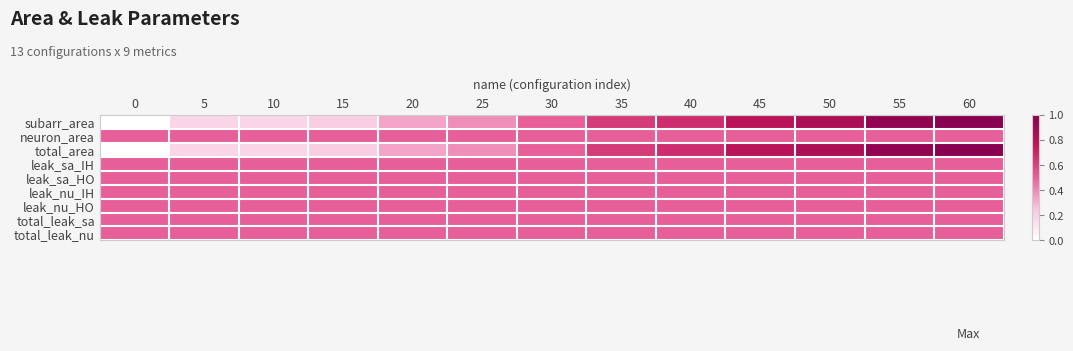

Reading left to right, transcribe all the data shown in this chart.

subarr_area: 0=0.0	5=0.2	10=0.2	15=0.2	20=0.3	25=0.4	30=0.5	35=0.6	40=0.7	45=0.8	50=0.8	55=1.0	60=1.0
neuron_area: 0=0.5	5=0.5	10=0.5	15=0.5	20=0.5	25=0.5	30=0.5	35=0.5	40=0.5	45=0.5	50=0.5	55=0.5	60=0.5
total_area: 0=0.0	5=0.2	10=0.2	15=0.2	20=0.3	25=0.4	30=0.5	35=0.6	40=0.7	45=0.8	50=0.8	55=1.0	60=1.0
leak_sa_IH: 0=0.5	5=0.5	10=0.5	15=0.5	20=0.5	25=0.5	30=0.5	35=0.5	40=0.5	45=0.5	50=0.5	55=0.5	60=0.5
leak_sa_HO: 0=0.5	5=0.5	10=0.5	15=0.5	20=0.5	25=0.5	30=0.5	35=0.5	40=0.5	45=0.5	50=0.5	55=0.5	60=0.5
leak_nu_IH: 0=0.5	5=0.5	10=0.5	15=0.5	20=0.5	25=0.5	30=0.5	35=0.5	40=0.5	45=0.5	50=0.5	55=0.5	60=0.5
leak_nu_HO: 0=0.5	5=0.5	10=0.5	15=0.5	20=0.5	25=0.5	30=0.5	35=0.5	40=0.5	45=0.5	50=0.5	55=0.5	60=0.5
total_leak_sa: 0=0.5	5=0.5	10=0.5	15=0.5	20=0.5	25=0.5	30=0.5	35=0.5	40=0.5	45=0.5	50=0.5	55=0.5	60=0.5
total_leak_nu: 0=0.5	5=0.5	10=0.5	15=0.5	20=0.5	25=0.5	30=0.5	35=0.5	40=0.5	45=0.5	50=0.5	55=0.5	60=0.5